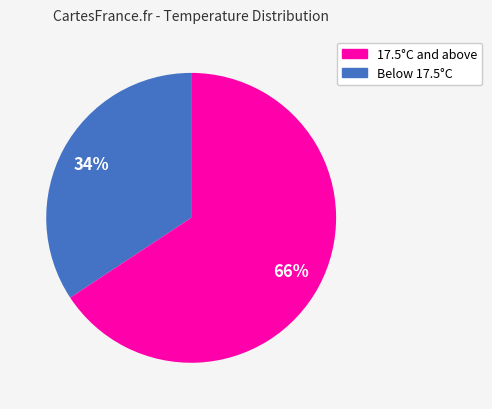

To the nearest percent, what is the average slice percentage?

50%